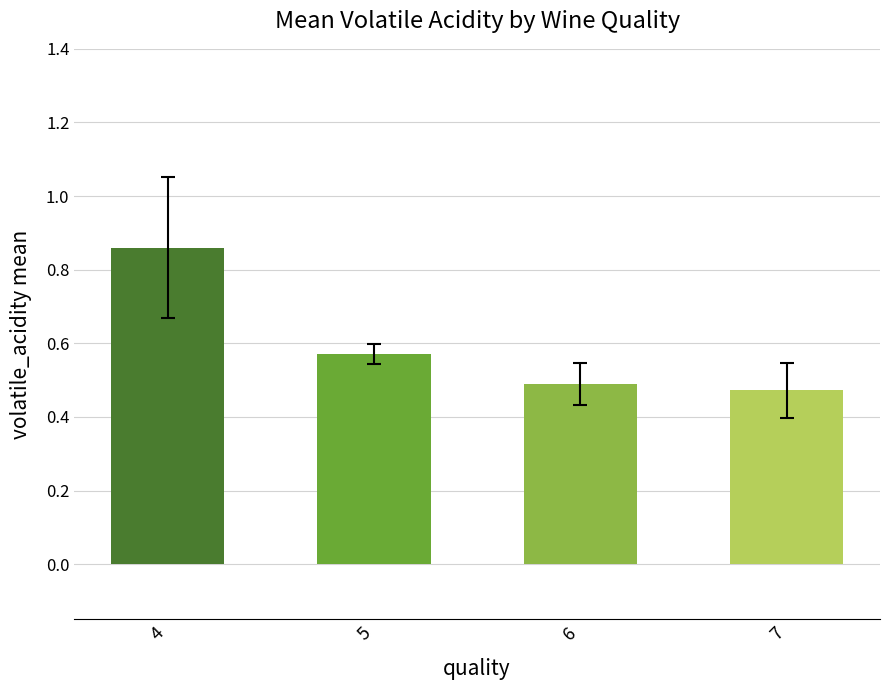

Between 6 and 4, which is larger?

4